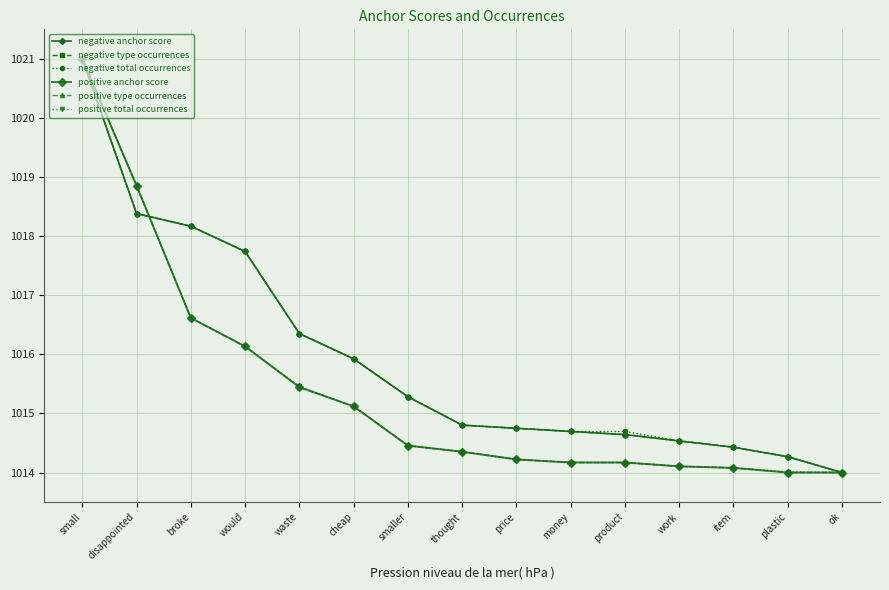

Is this an area chart (filled region under the line)?

No